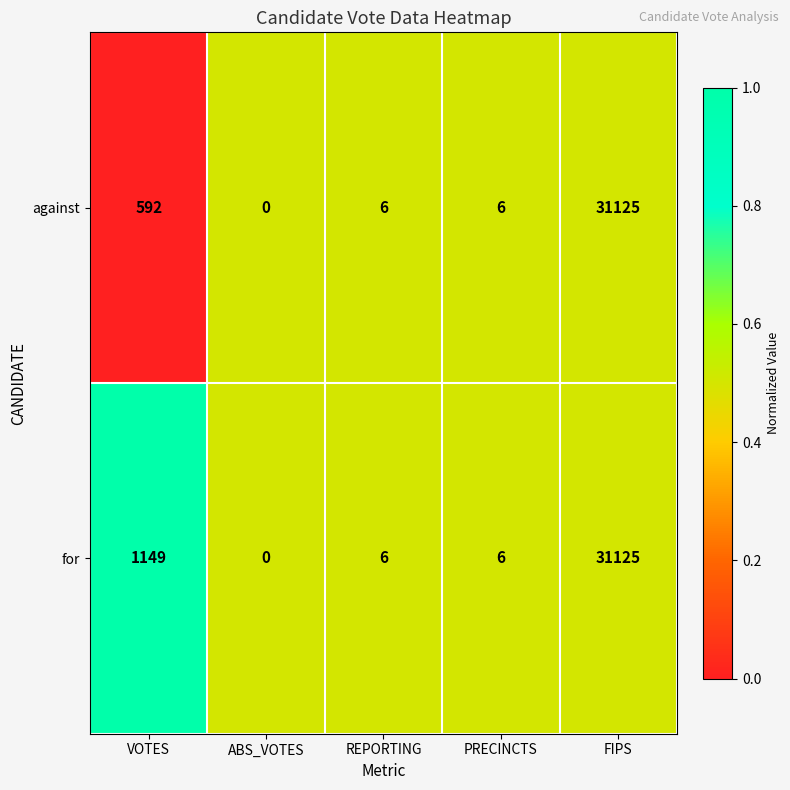

Which category has the lowest value across all series?

ABS_VOTES